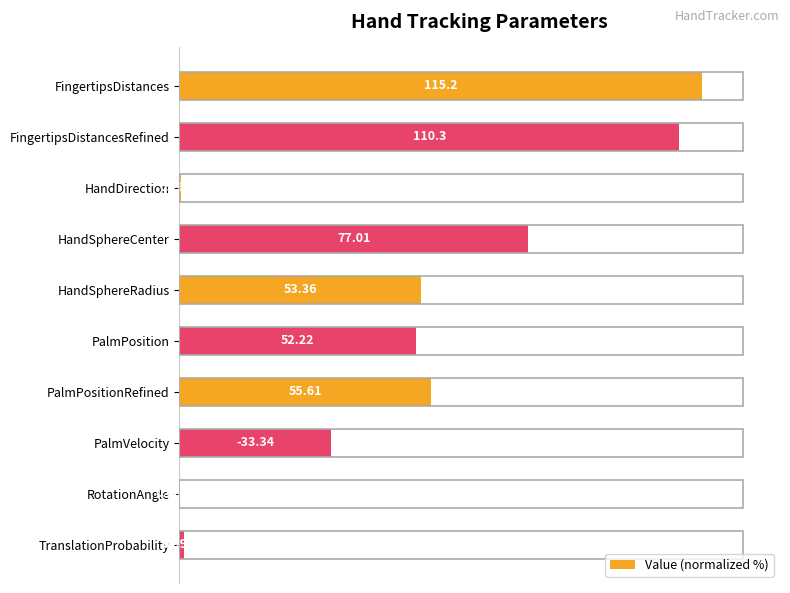

Are the bars horizontal?

Yes